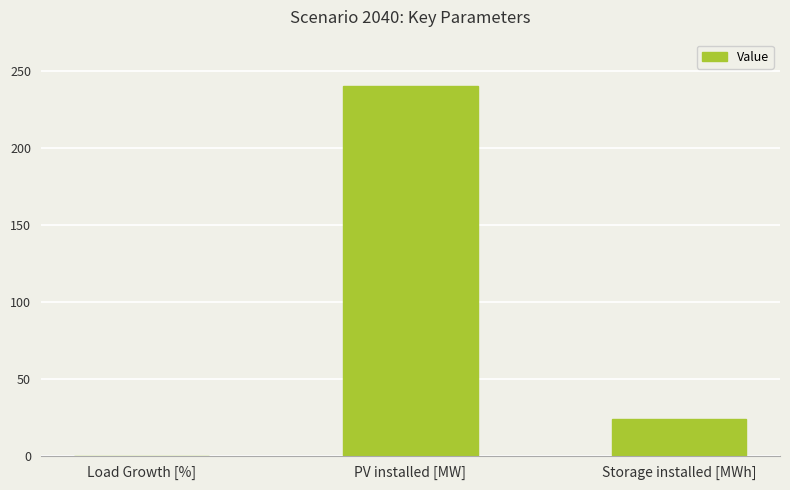

What is the change in value from PV installed [MW] to Storage installed [MWh]?

-216.0